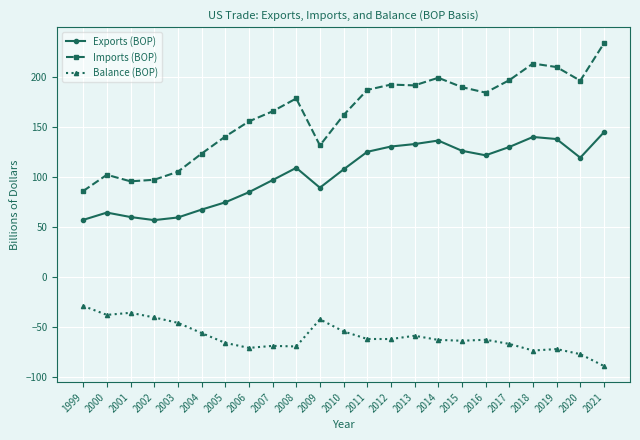

What is the difference between the maximum and minimum values in the Exports (BOP) series?

87.6